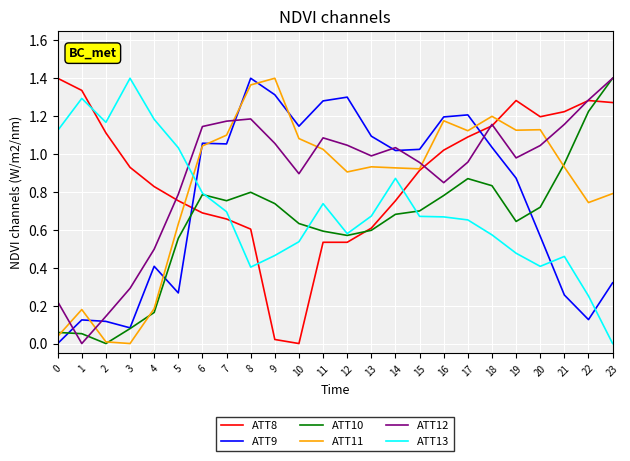

Is the value of ATT13 at 16 greater than the value of ATT10 at 11?

Yes